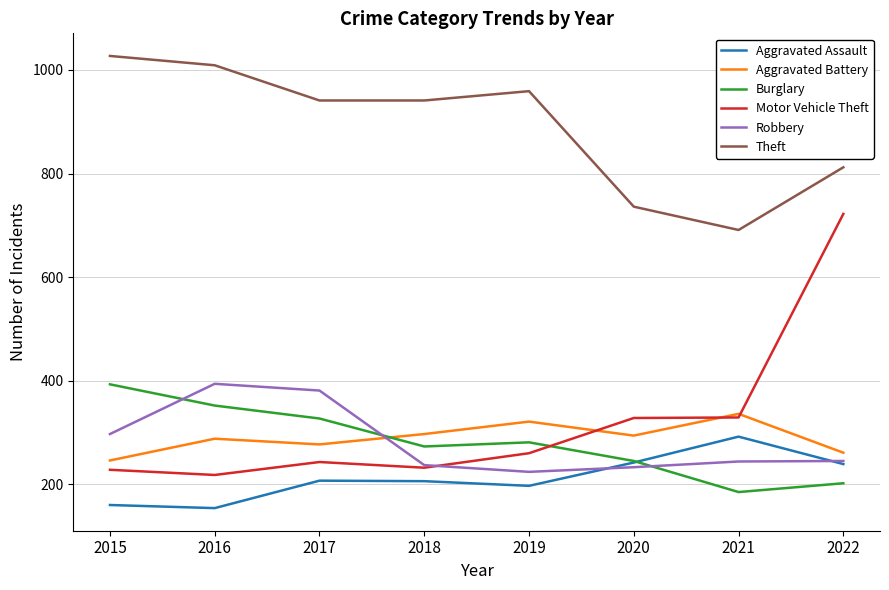

What is the difference between the highest and lowest values at 2018?

735